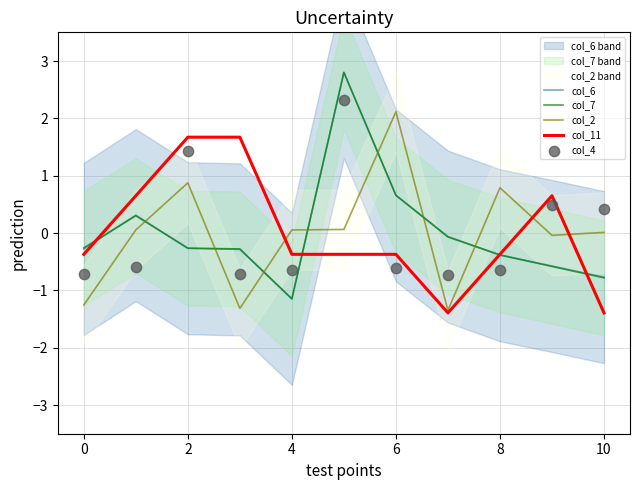

What is the highest value of the col_7 series?

2.8